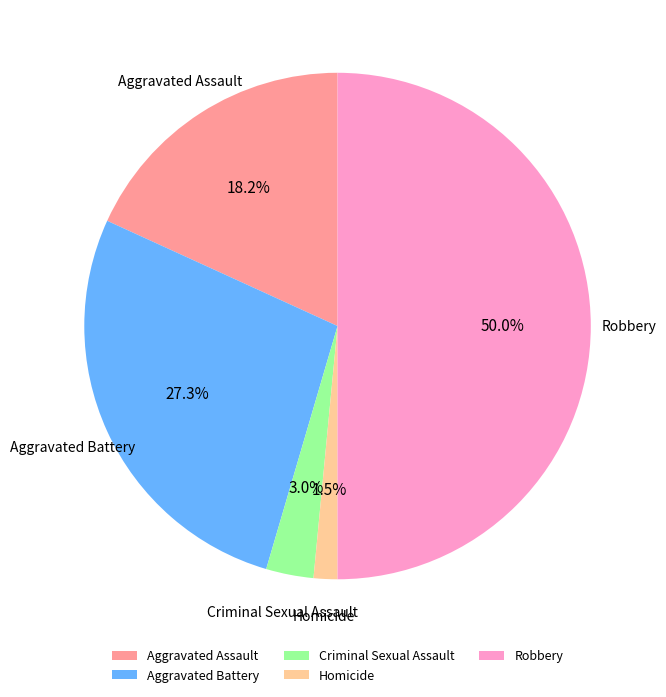

What is the smallest slice in the pie chart?

Homicide